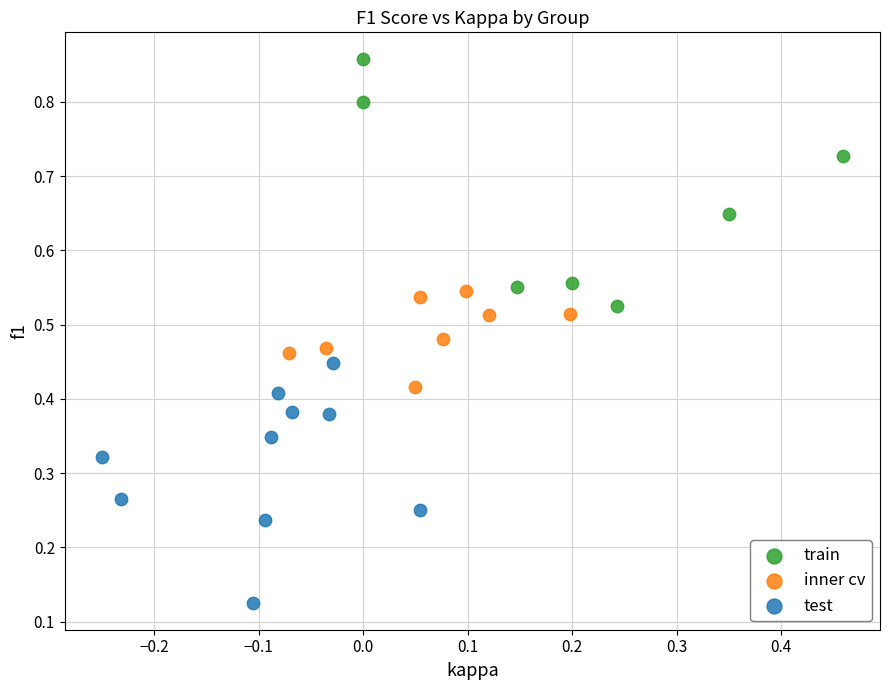

Which series contains the lowest Y value?

test